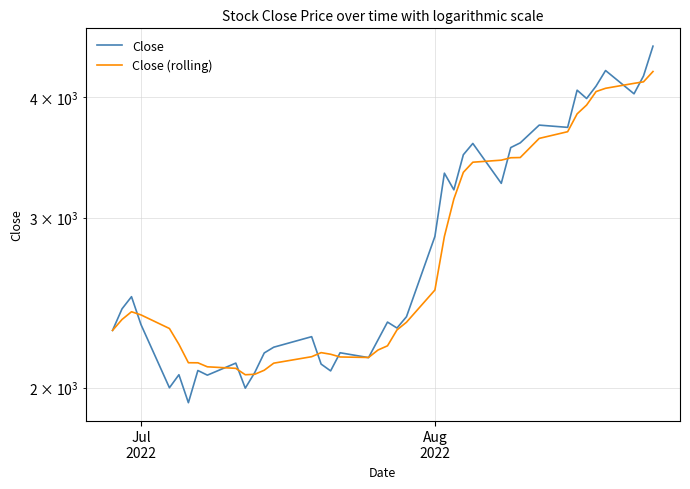

What is the difference between the maximum and minimum values in the Close series?

2586.0